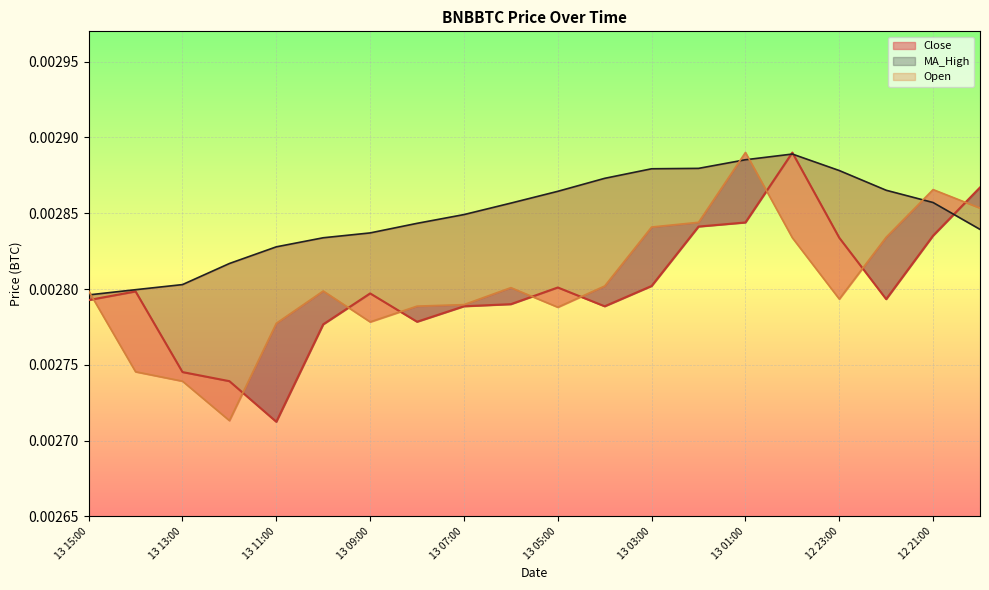

True or false: MA_High has more than 1 interior local peaks.

False